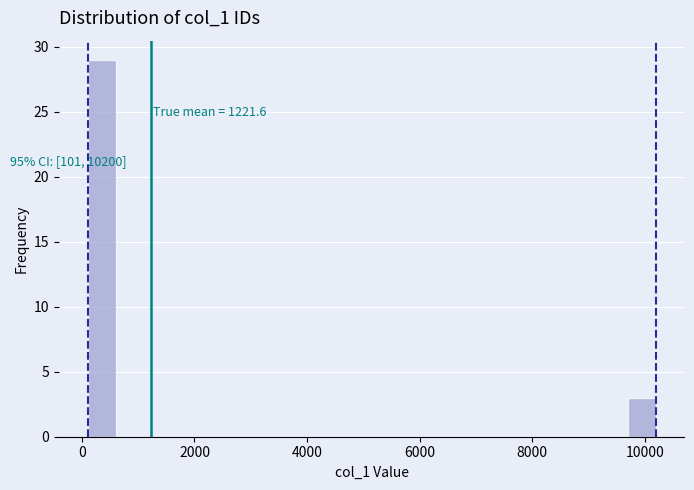

Around what value on the x-axis is the tallest bar? Give the approximate position of its centre, as read against the axis.

400